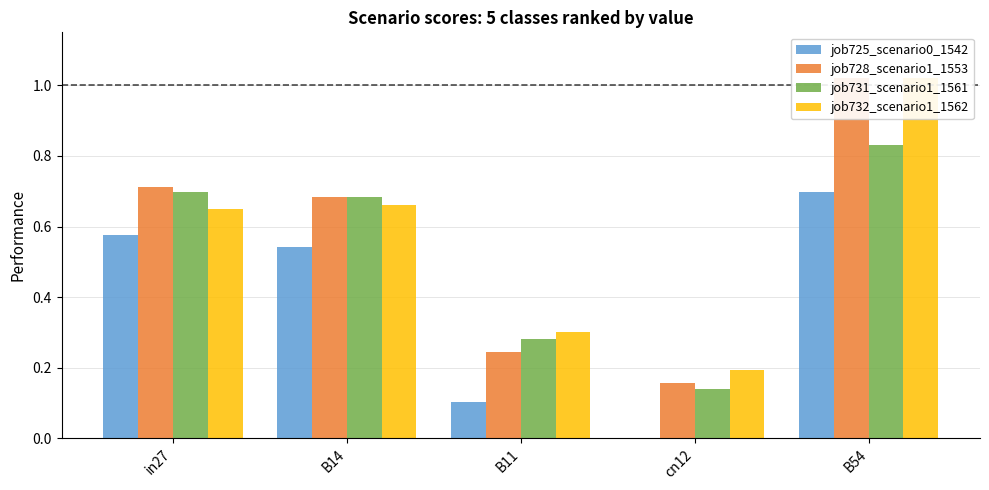

List the series in order of their peak value, lowest first.

job725_scenario0_1542, job731_scenario1_1561, job728_scenario1_1553, job732_scenario1_1562